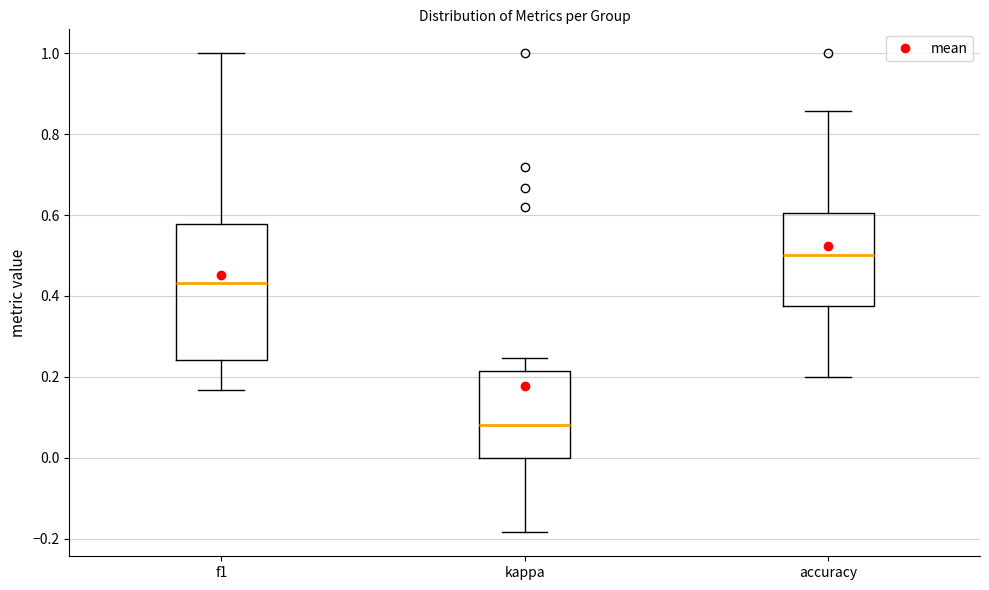

Which box is the tallest, from its lower edge to its upper edge?

f1